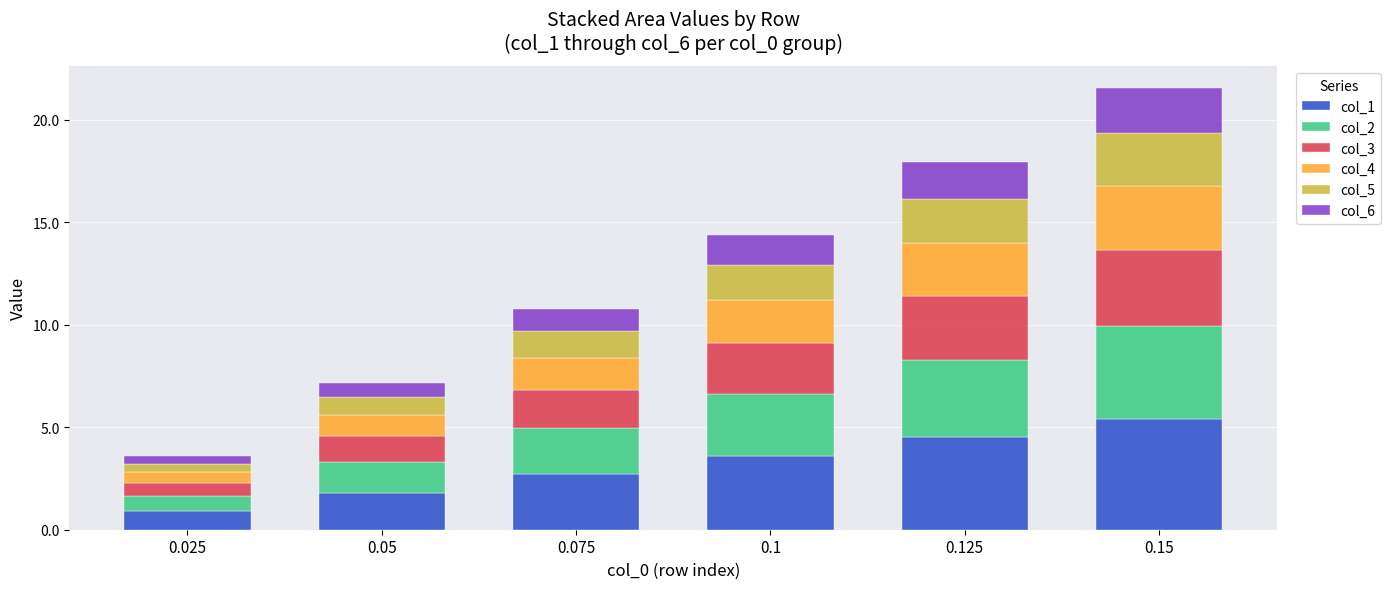

What is the highest value of the col_1 series?

5.4